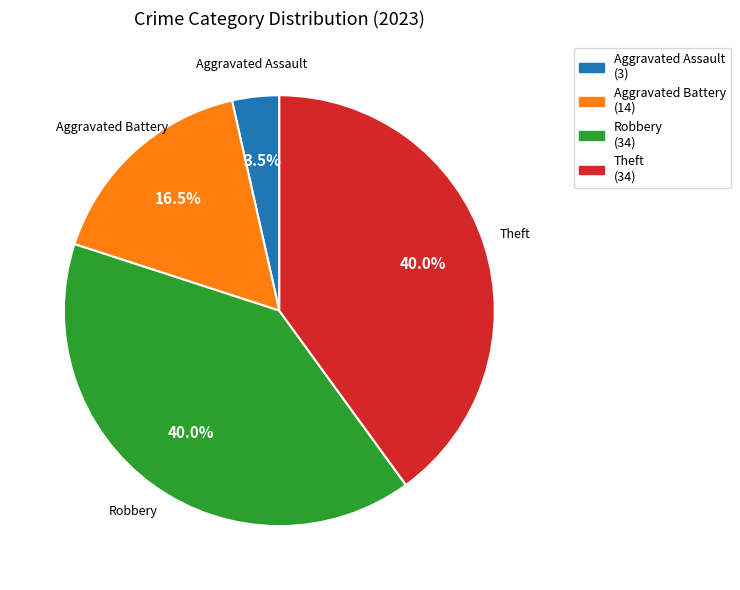

Count the number of slices in the pie.

4